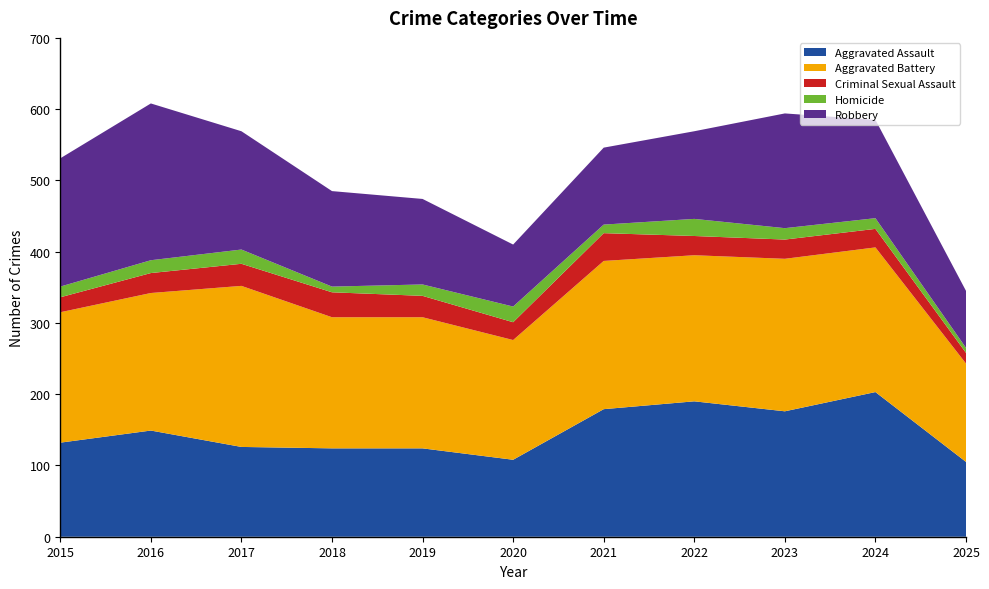

Reading left to right, what are all the values shown in this chart?

Aggravated Assault: 2015=132	2016=149	2017=126	2018=124	2019=124	2020=108	2021=179	2022=190	2023=176	2024=203	2025=105
Aggravated Battery: 2015=183	2016=193	2017=226	2018=184	2019=184	2020=168	2021=208	2022=205	2023=214	2024=203	2025=138
Criminal Sexual Assault: 2015=21	2016=28	2017=31	2018=35	2019=30	2020=25	2021=39	2022=27	2023=27	2024=26	2025=15
Homicide: 2015=15	2016=18	2017=20	2018=8	2019=16	2020=22	2021=12	2022=24	2023=16	2024=15	2025=7
Robbery: 2015=180	2016=220	2017=166	2018=134	2019=120	2020=87	2021=108	2022=123	2023=161	2024=138	2025=80